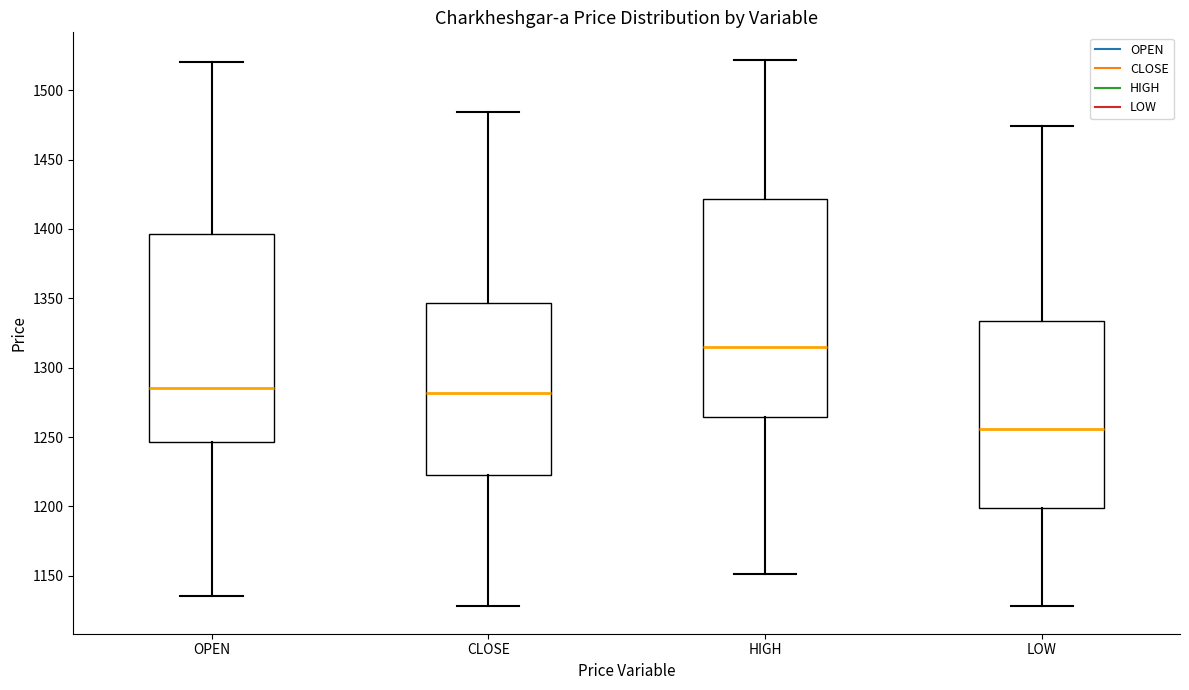

Reading left to right, transcribe this box plot: for each box, give where its median line is, the range the box spans, and where its two whiskers end, as read against the y-axis. The values are not printed on the chart, so give them approximately, as read against the axis.

OPEN: median 1285, box 1245 to 1395, whiskers 1135 to 1520
CLOSE: median 1280, box 1225 to 1345, whiskers 1130 to 1485
HIGH: median 1315, box 1265 to 1420, whiskers 1150 to 1520
LOW: median 1255, box 1200 to 1335, whiskers 1130 to 1475